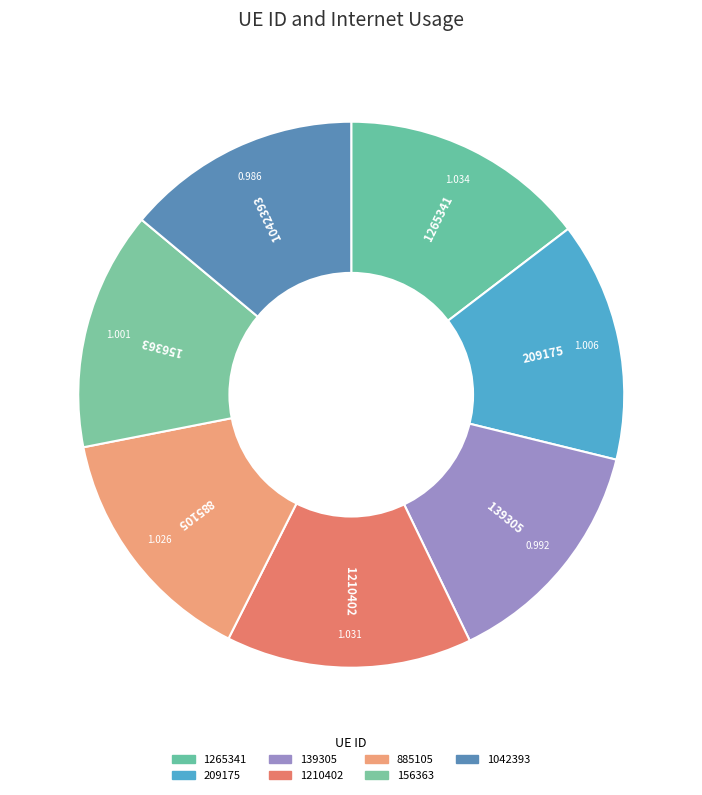

To the nearest percent, what percentage of the pie is 156363?

14%